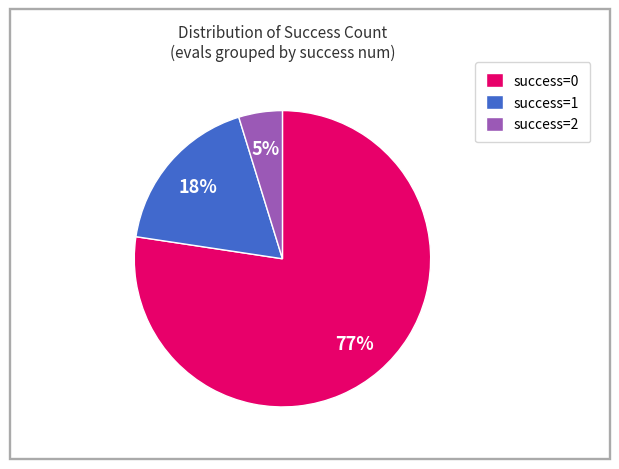

Which slice is the largest?

success=0